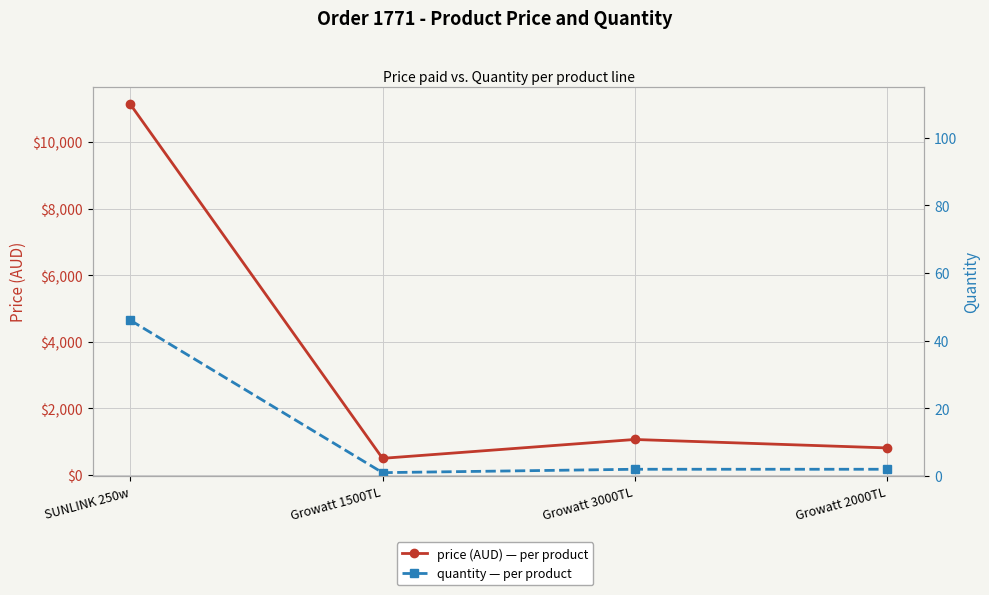

Reading right to left, transcribe all the data shown in this chart.

price: 814.0	1067.0	500.5	11132.0
quantity: 2.0	2.0	1.0	46.0